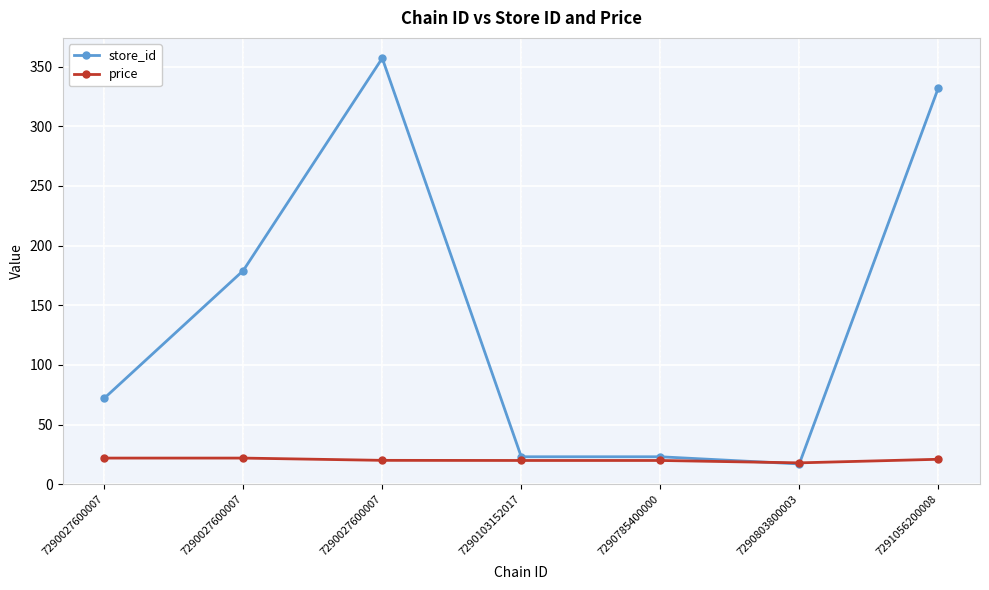

Which series changed the most between 7290027600007 and 7290803800003?

store_id